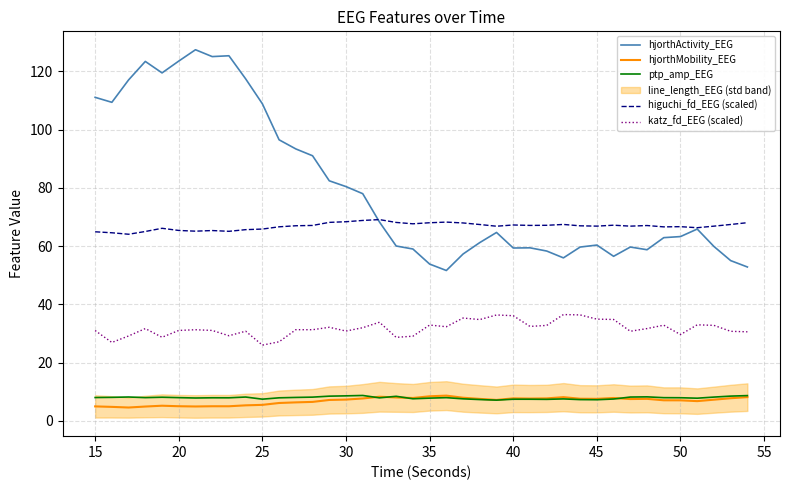

The hjorthMobility_EEG series shows 3.1 at 45. True or false?

False